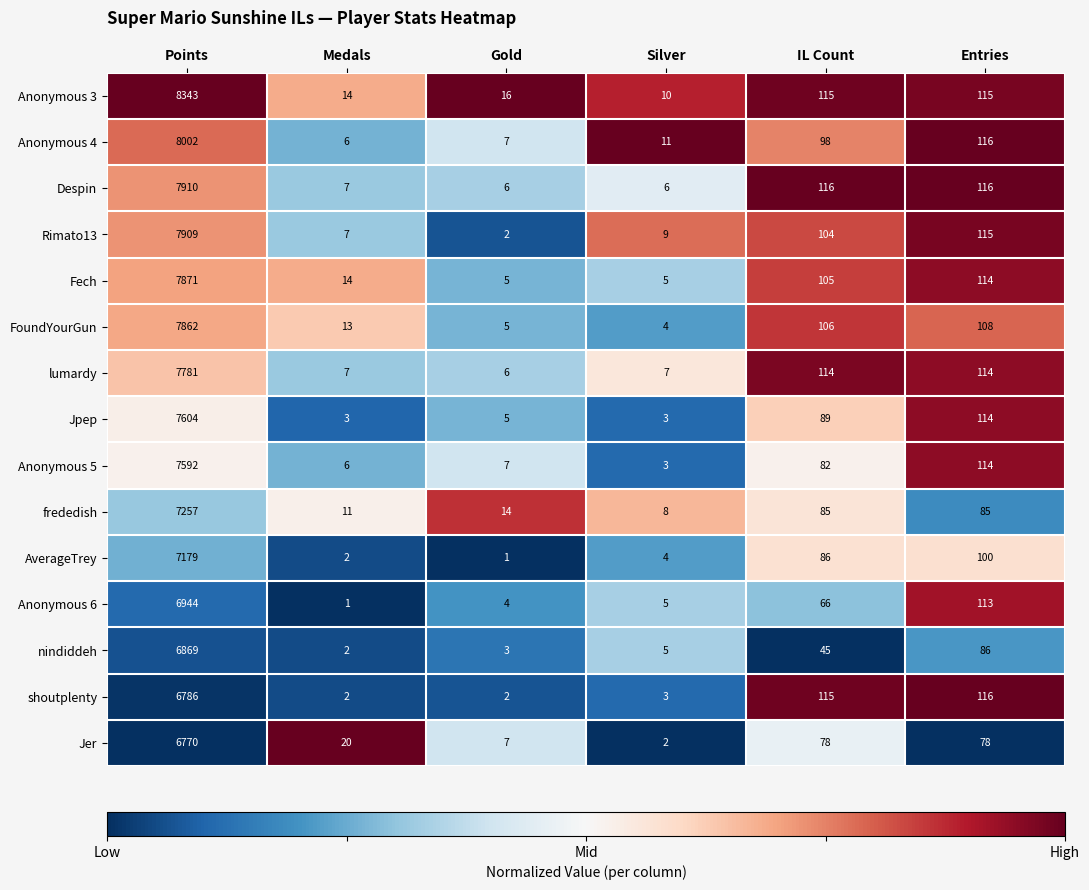

What value does the Rimato13 series have at IL Count, to the nearest 10?

100